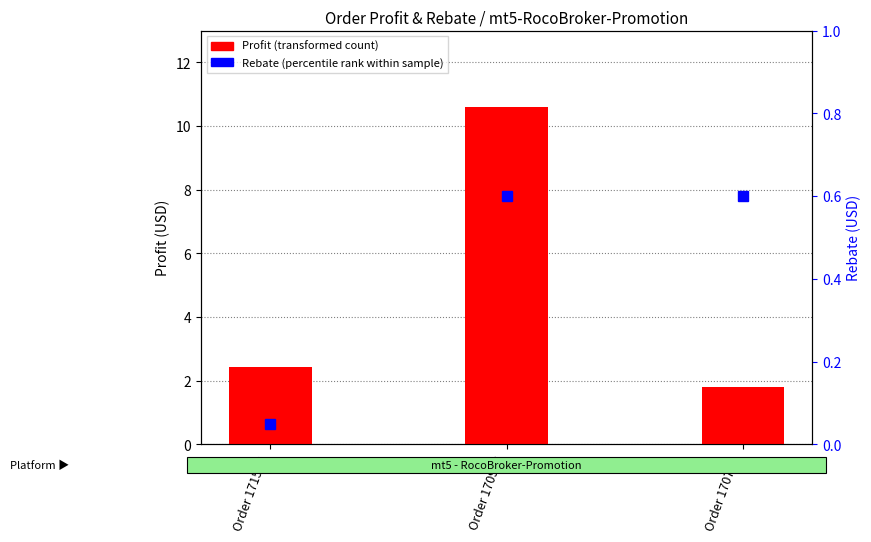

Reading left to right, what are all the values shown in this chart?

Profit (transformed count): Order 171546=2.4	Order 170973=10.6	Order 170785=1.8
Rebate (percentile rank within sample): Order 171546=0.1	Order 170973=0.6	Order 170785=0.6